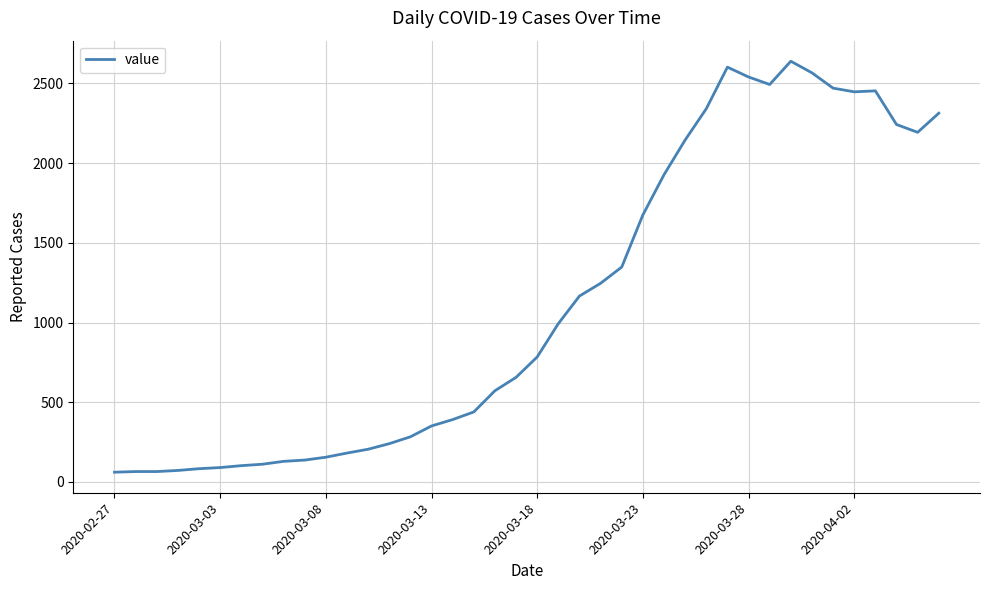

What is the maximum value shown in the chart?

2639